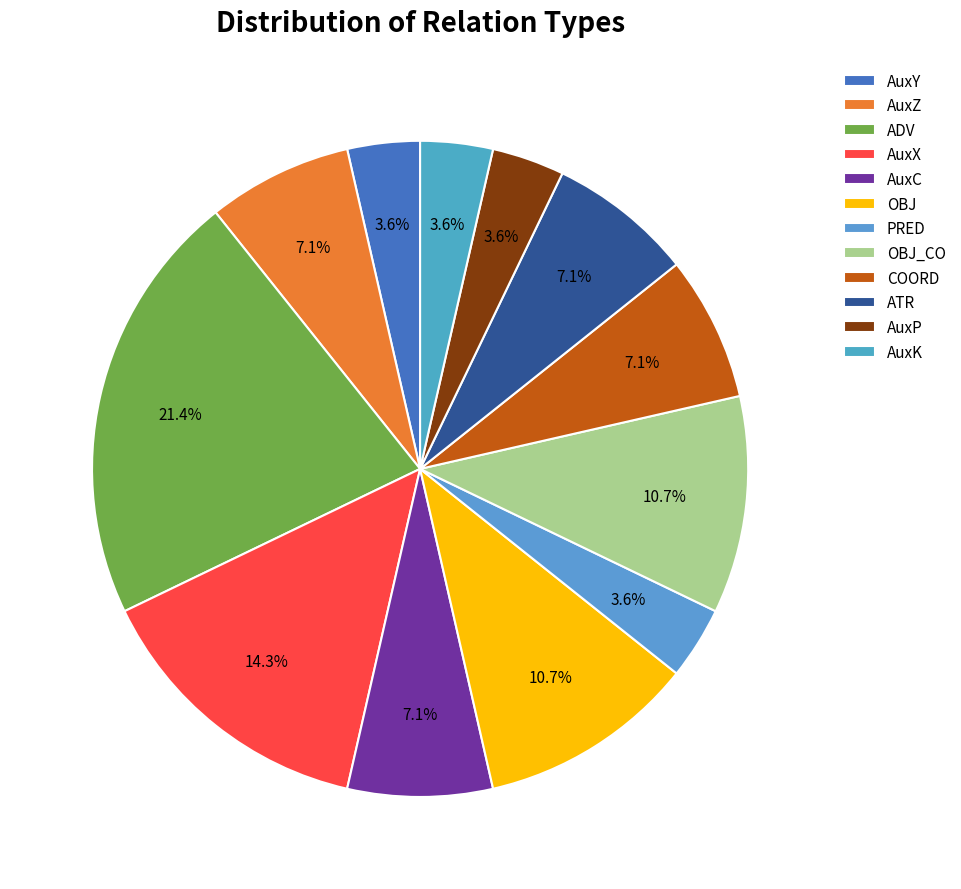

Rank the categories by value from highest to lowest.

ADV, AuxX, OBJ, OBJ_CO, AuxZ, AuxC, COORD, ATR, AuxY, PRED, AuxP, AuxK